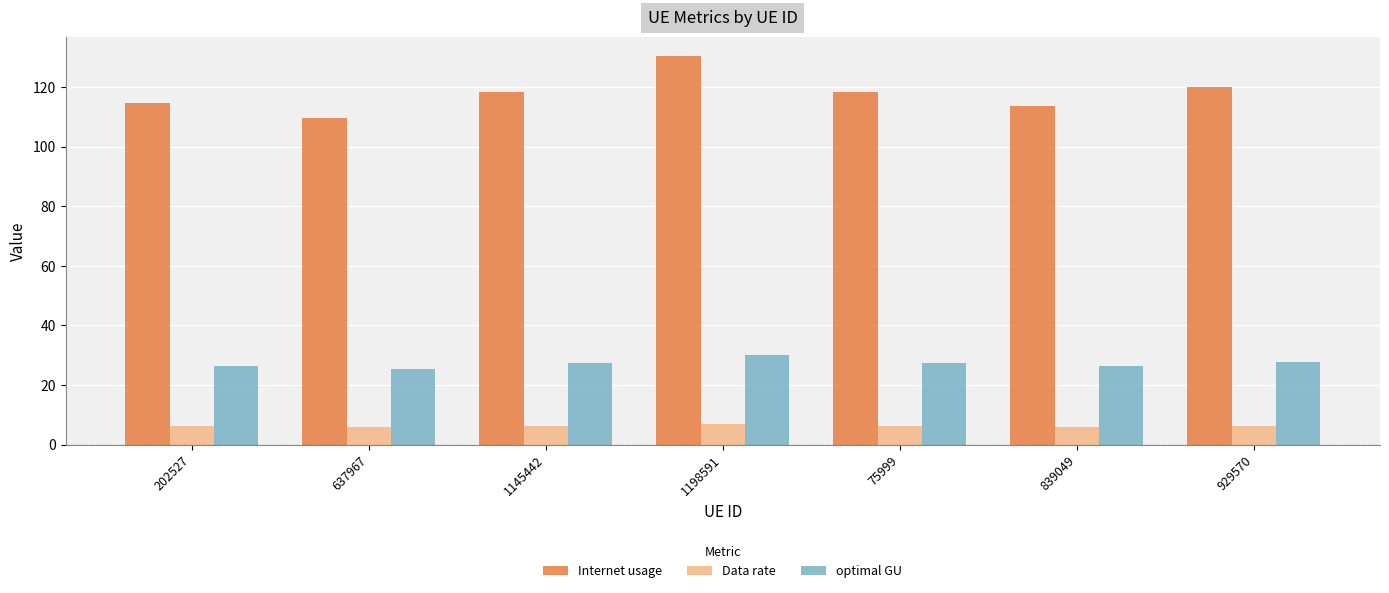

How many values in the Internet usage series are below 118?

3